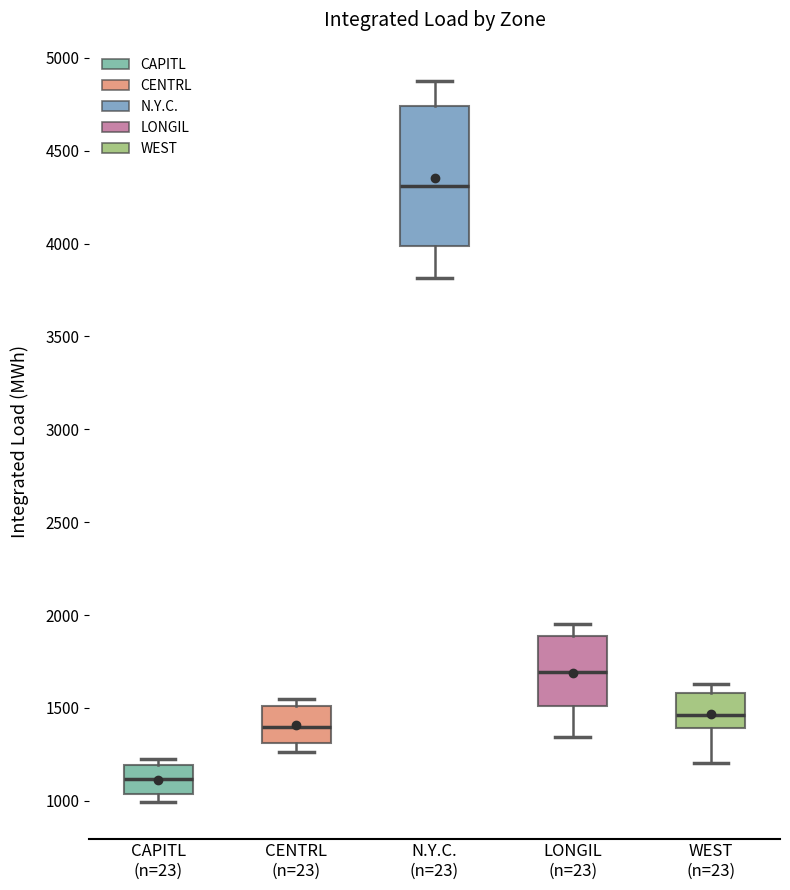

Reading left to right, read every box against the y-axis: the position of its median line, the range the box covers, and the ends of its whiskers. The values are not printed on the chart, so give them approximately, as read against the axis.

CAPITL (n=23): median 1100, box 1050 to 1200, whiskers 1000 to 1250
CENTRL (n=23): median 1400, box 1300 to 1500, whiskers 1250 to 1550
N.Y.C. (n=23): median 4300, box 4000 to 4750, whiskers 3800 to 4850
LONGIL (n=23): median 1700, box 1500 to 1900, whiskers 1350 to 1950
WEST (n=23): median 1450, box 1400 to 1600, whiskers 1200 to 1650